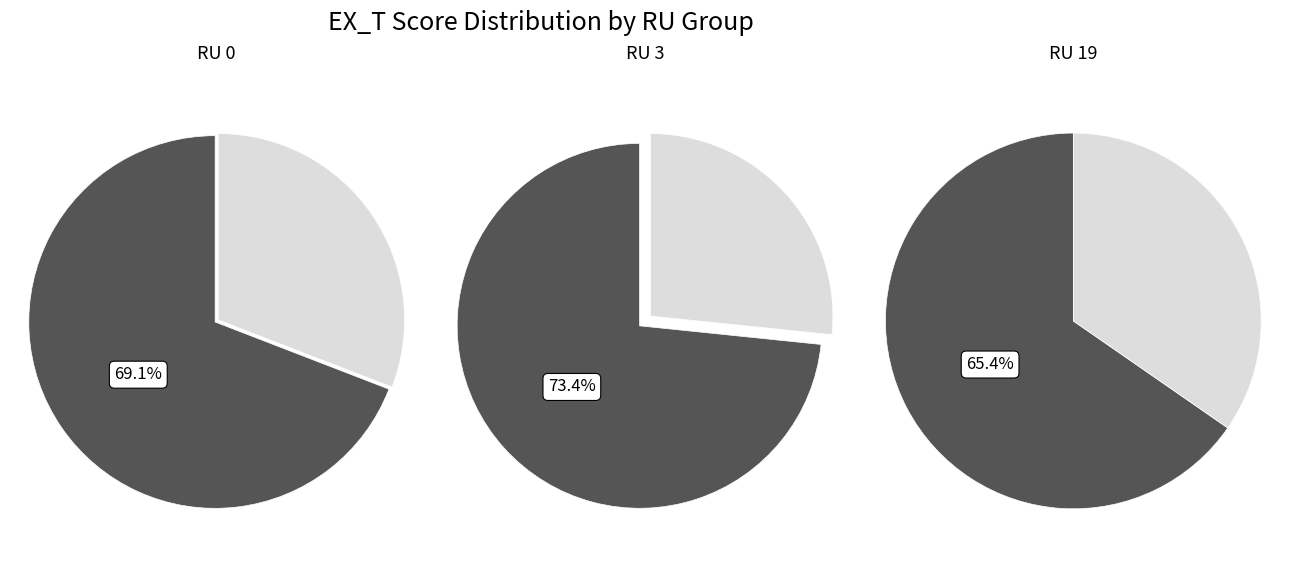

How many segments does this pie chart have?

2